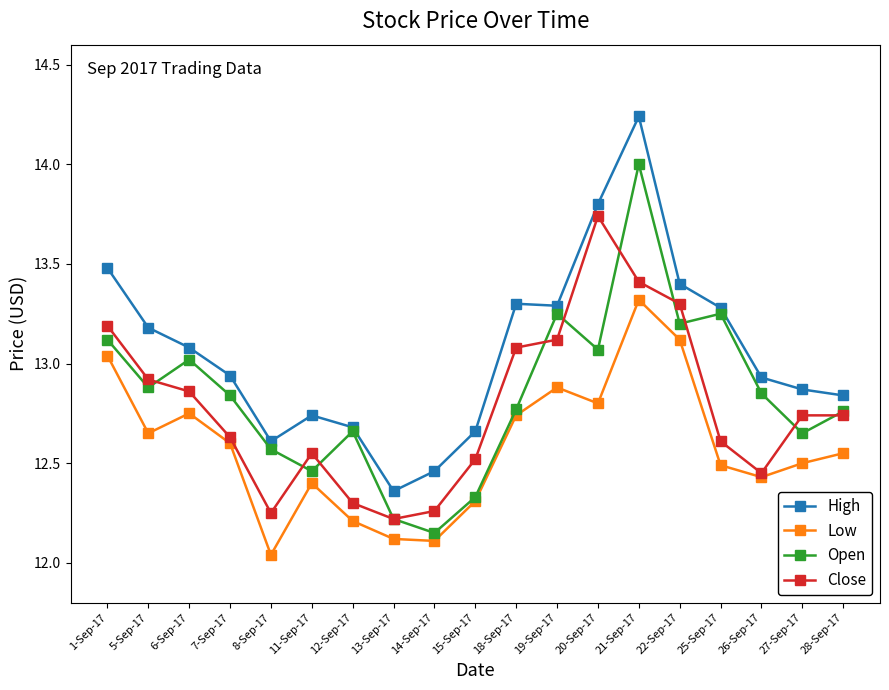

What is the sum of all Low values?

239.1